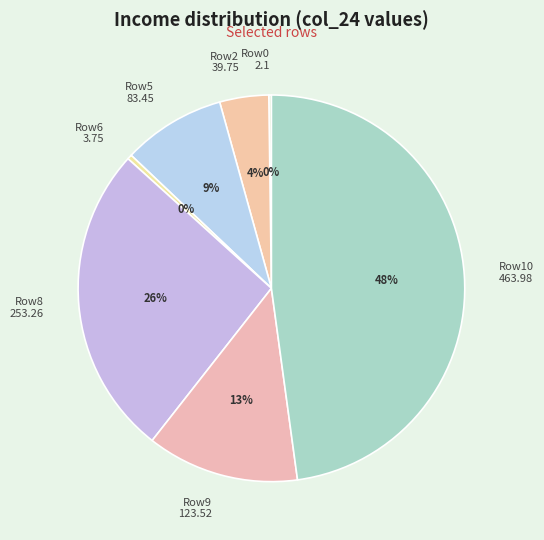

Does any single category account for the majority?

No